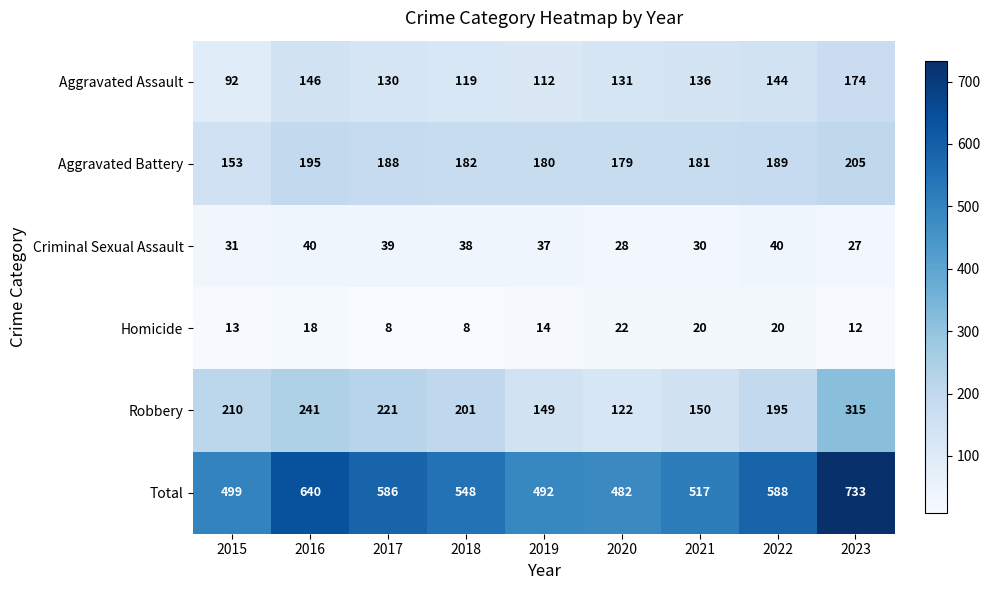

What is the minimum value shown in the chart?

8